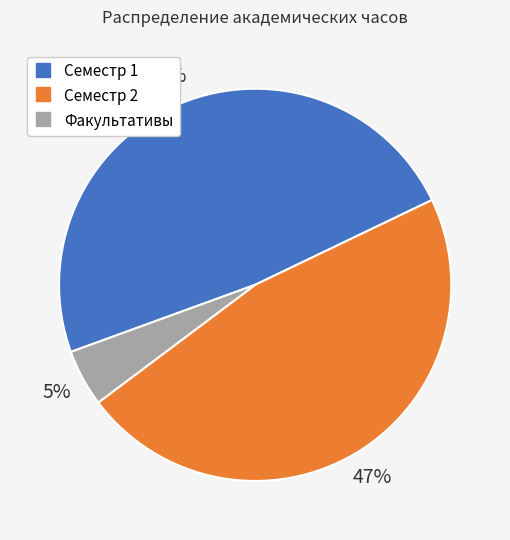

To the nearest percent, what is the difference between the Семестр 2 and Факультативы slice percentages?

42%